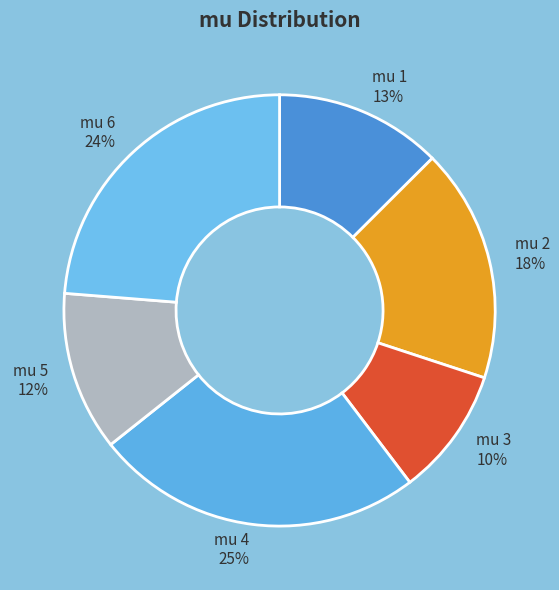

The mu 3 slice represents 10% of the pie. True or false?

True